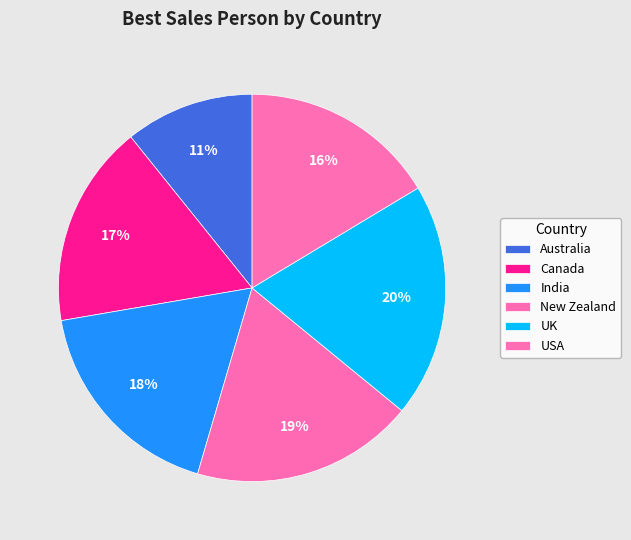

Do India and USA together represent more than half of the pie?

No